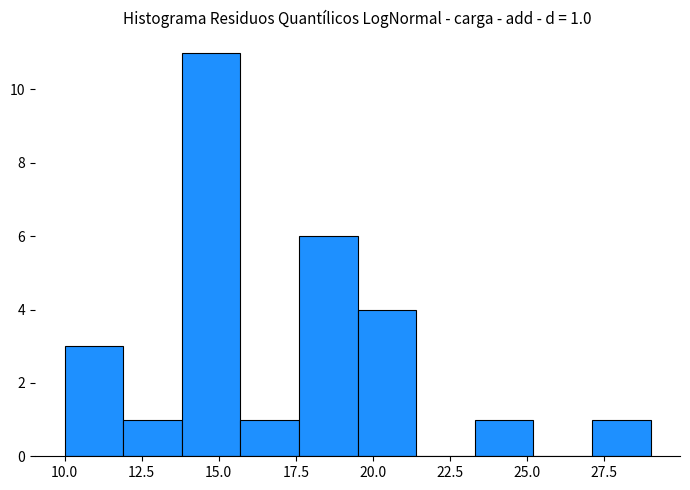

Around what value on the x-axis is the tallest bar? Give the approximate position of its centre, as read against the axis.

15.0